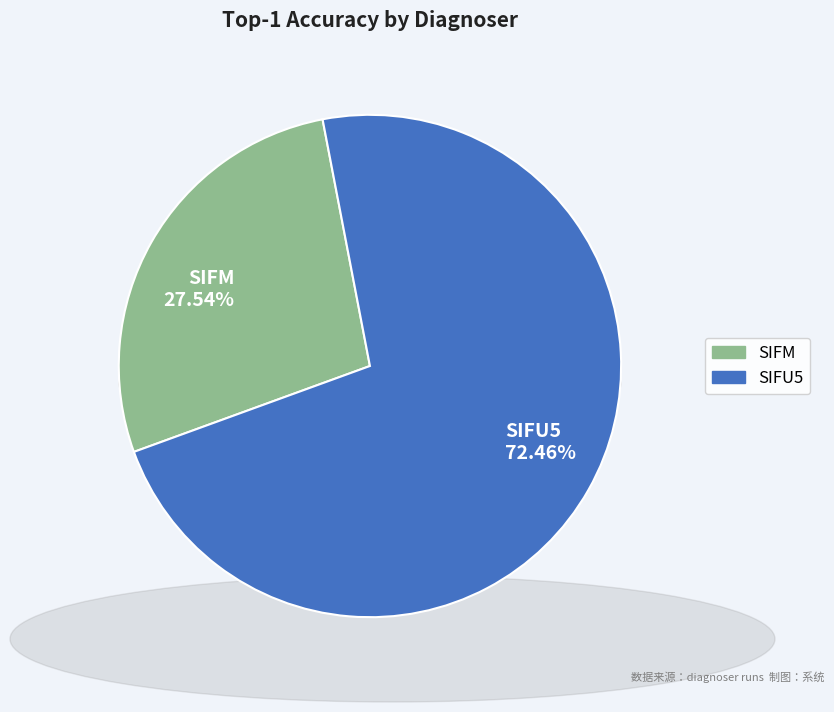

What is the total percentage of SIFM and SIFU5?

100.0%